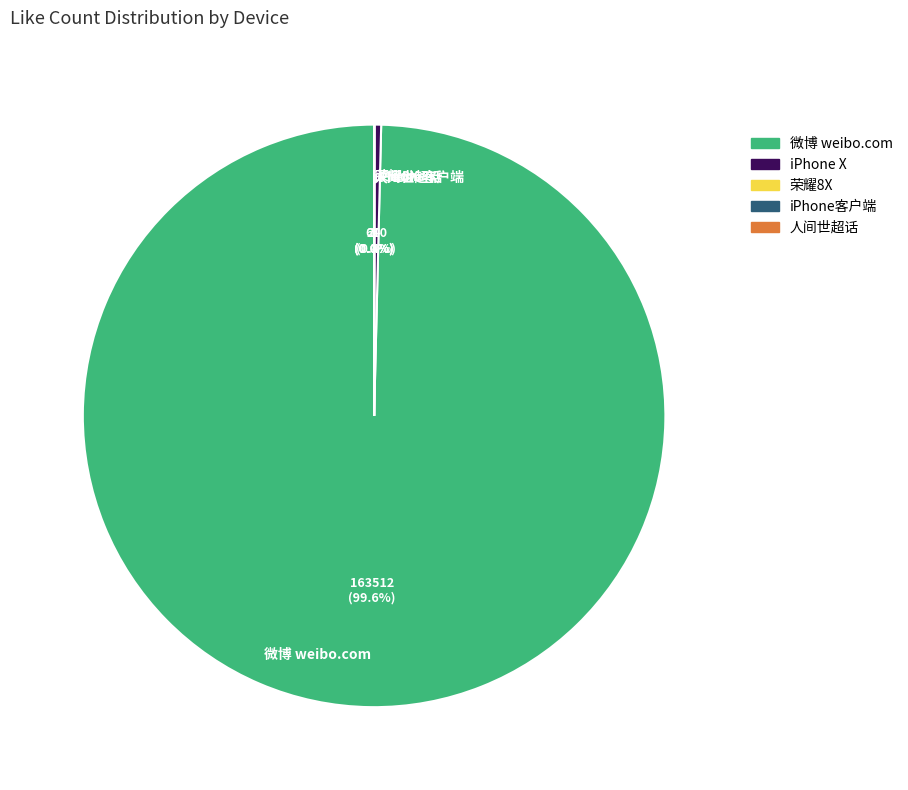

Combined, do 微博 weibo.com and iPhone X account for over 50%?

Yes